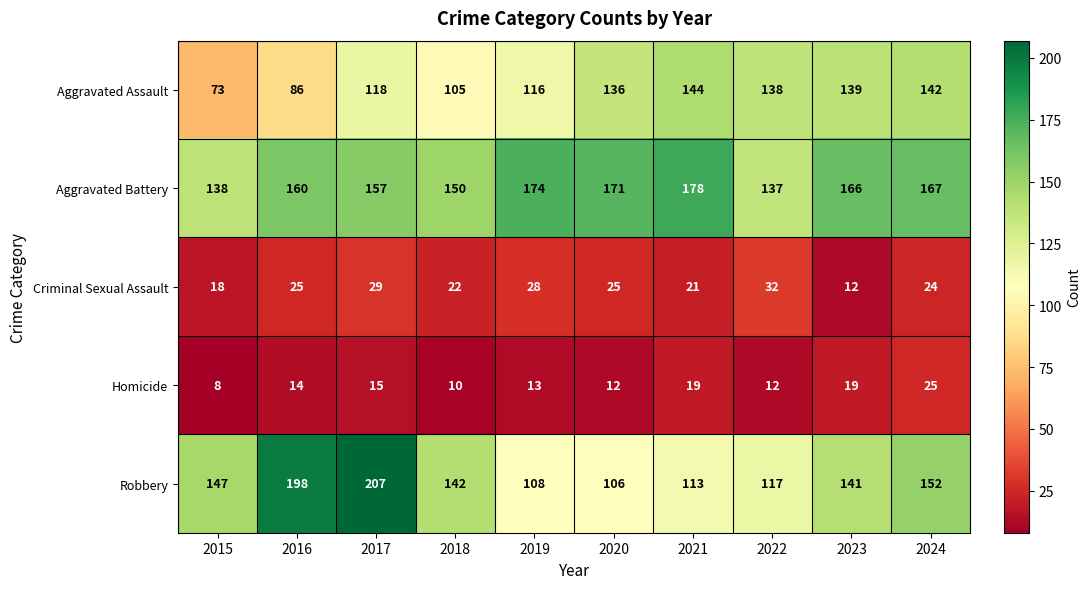

Where is Robbery nearest to the value 156?

2024